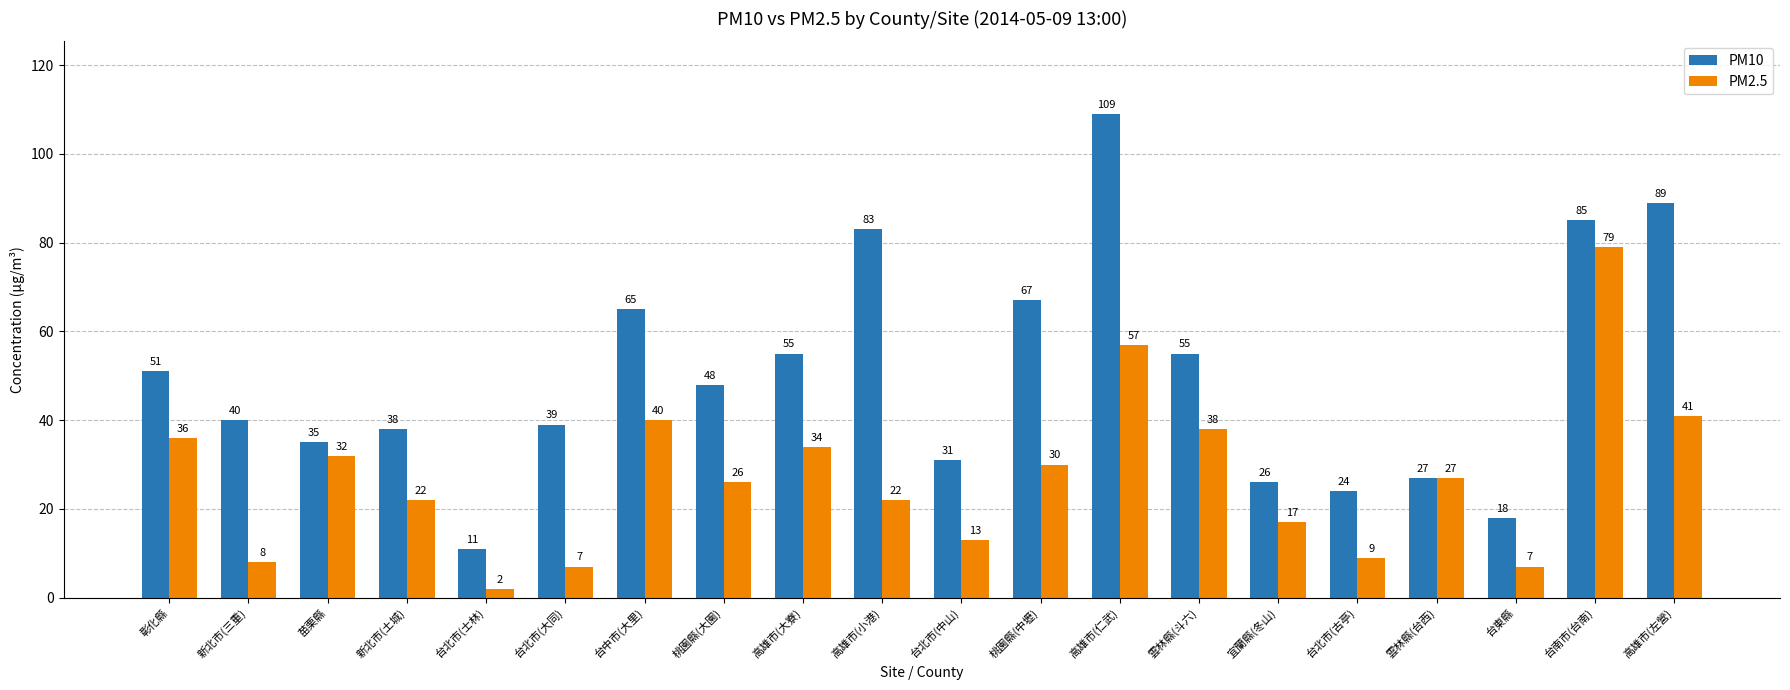

At which label does PM10 reach its minimum?

台北市(士林)